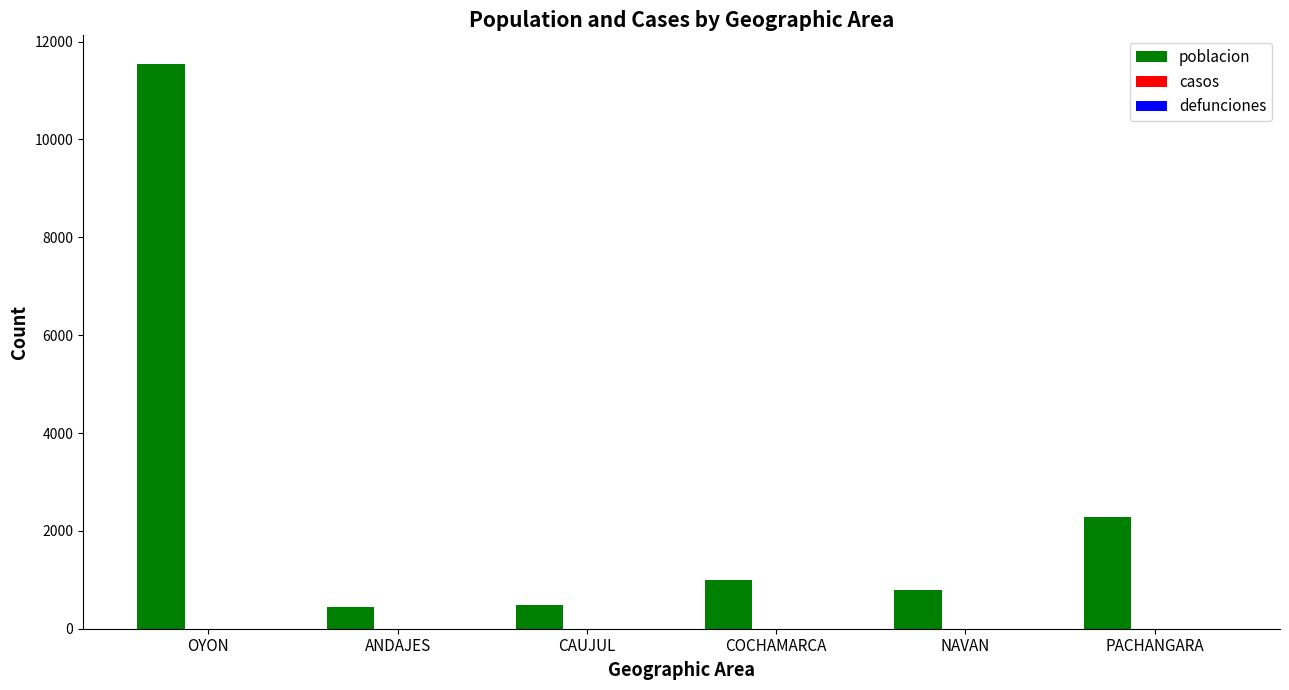

How many bars are there in total?

6